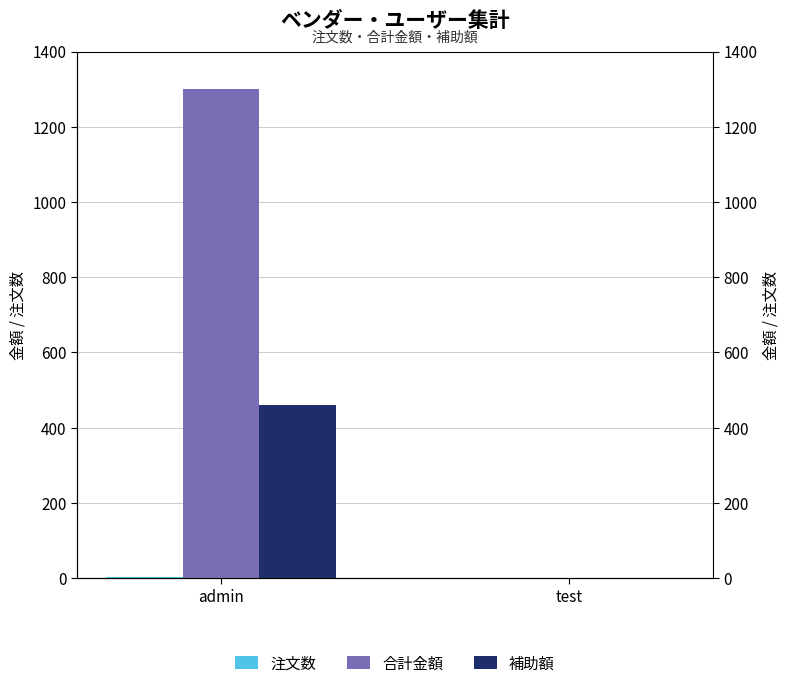

What is the difference between the maximum and minimum values in the 合計金額 series?

1300